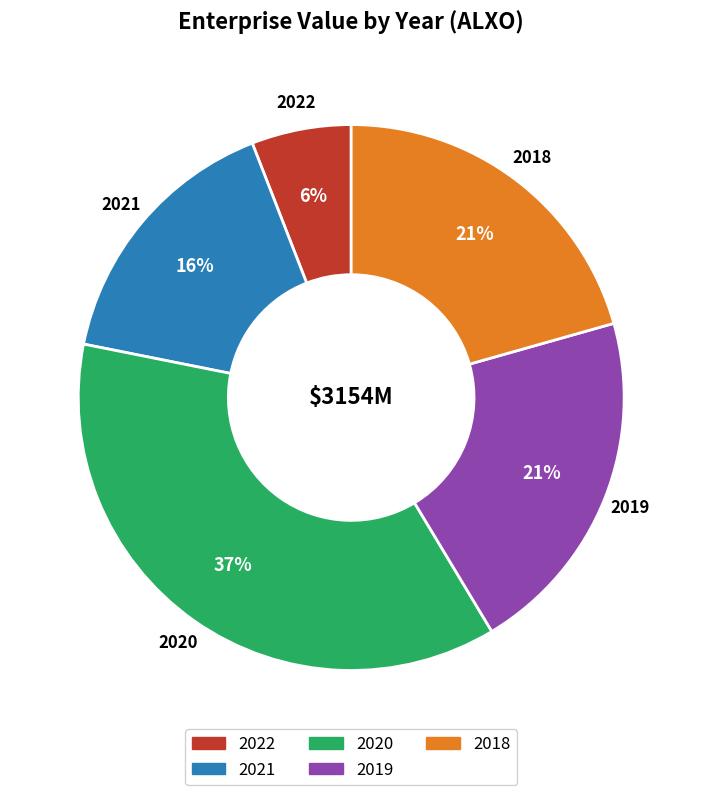

The 2020 slice represents 27% of the pie. True or false?

False